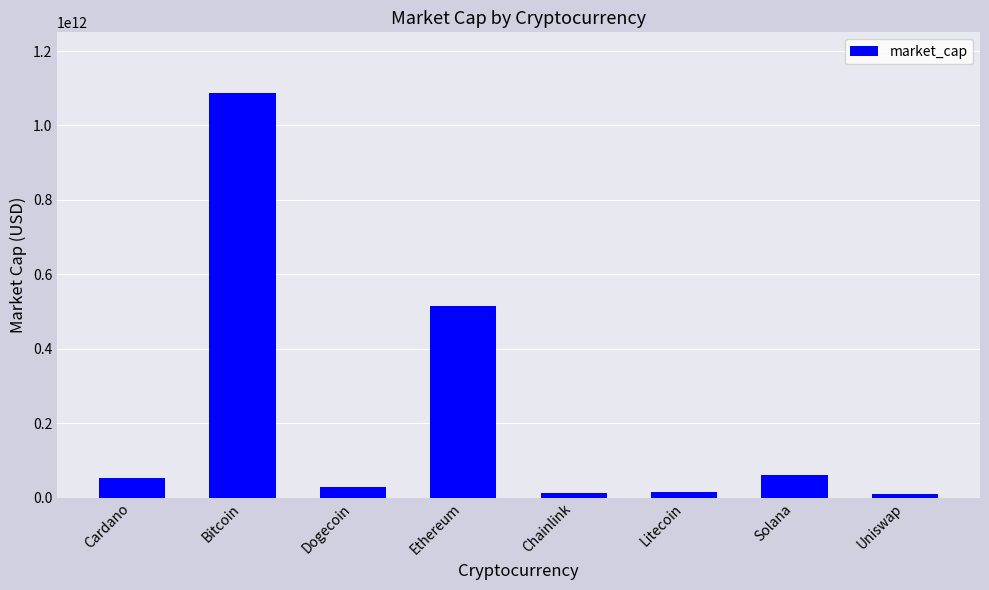

What is the label of the 4th bar from the left?

Ethereum